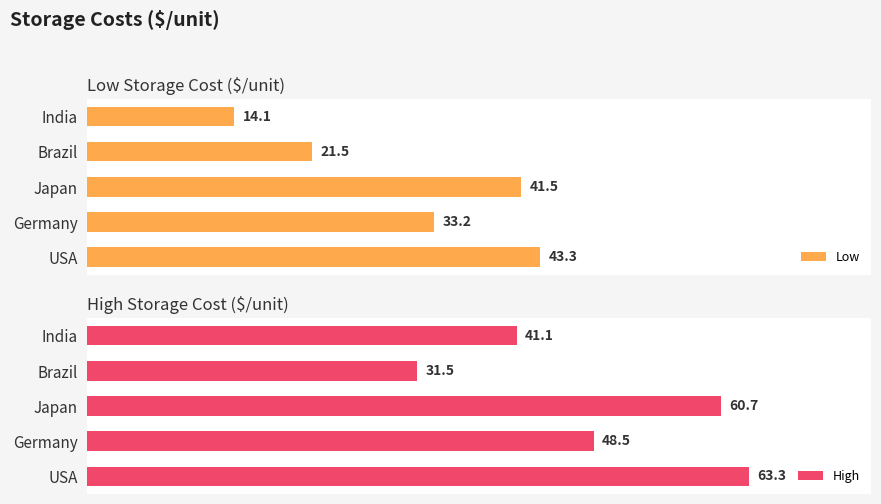

Which category has the highest value in the Low series?

USA